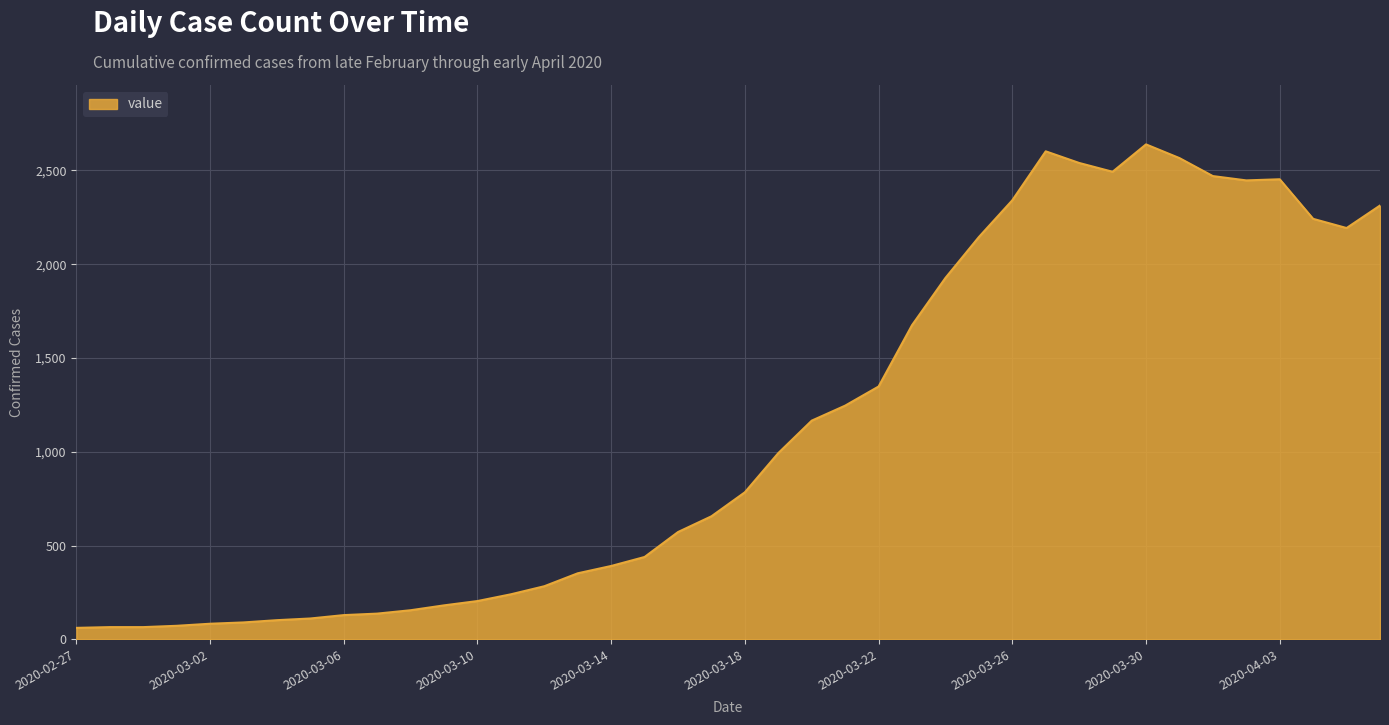

What is the smallest value displayed?

61